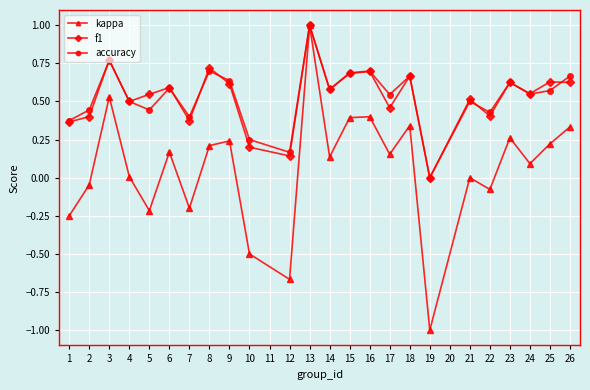

The value of f1 at 8 is 0.7. True or false?

True